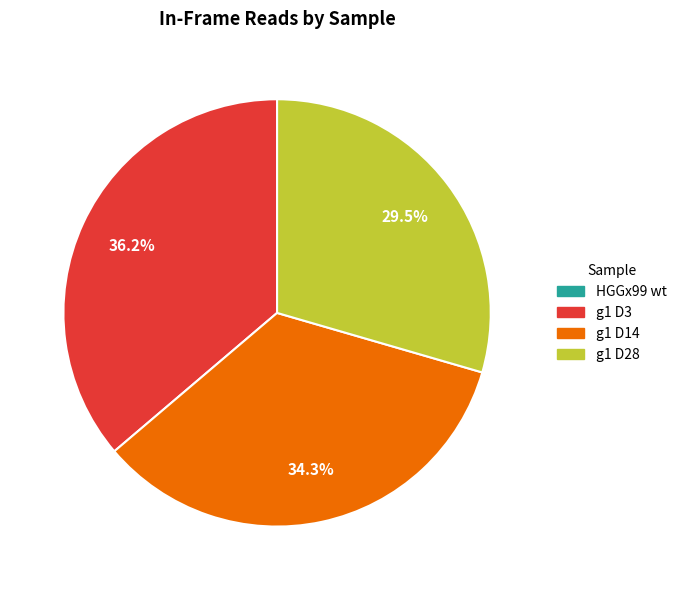

Does any single category account for the majority?

No